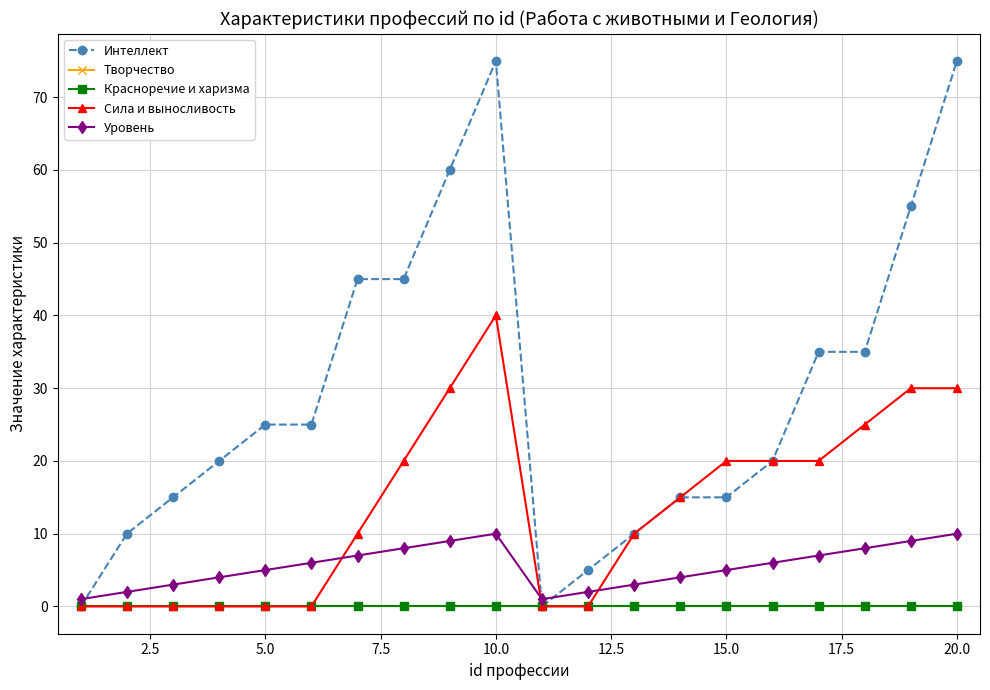

Is this an area chart (filled region under the line)?

No